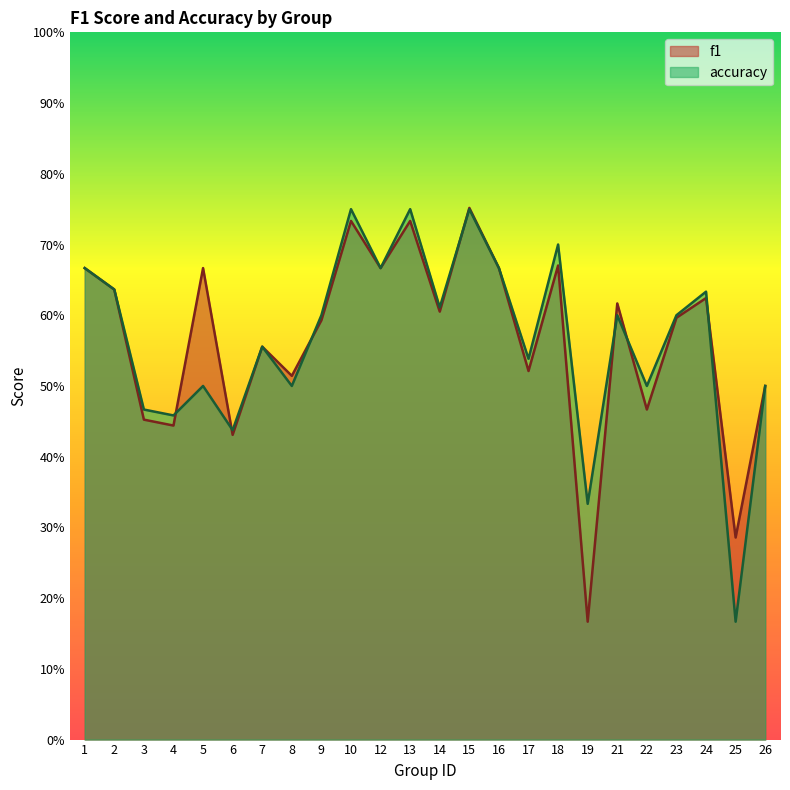

True or false: f1 has more than 2 interior local peaks.

True